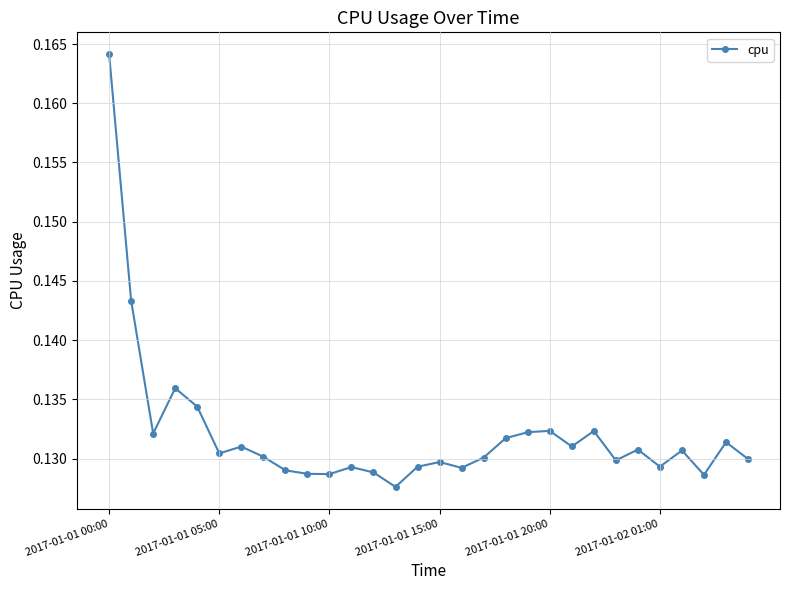

What is the sum of all values?

4.0